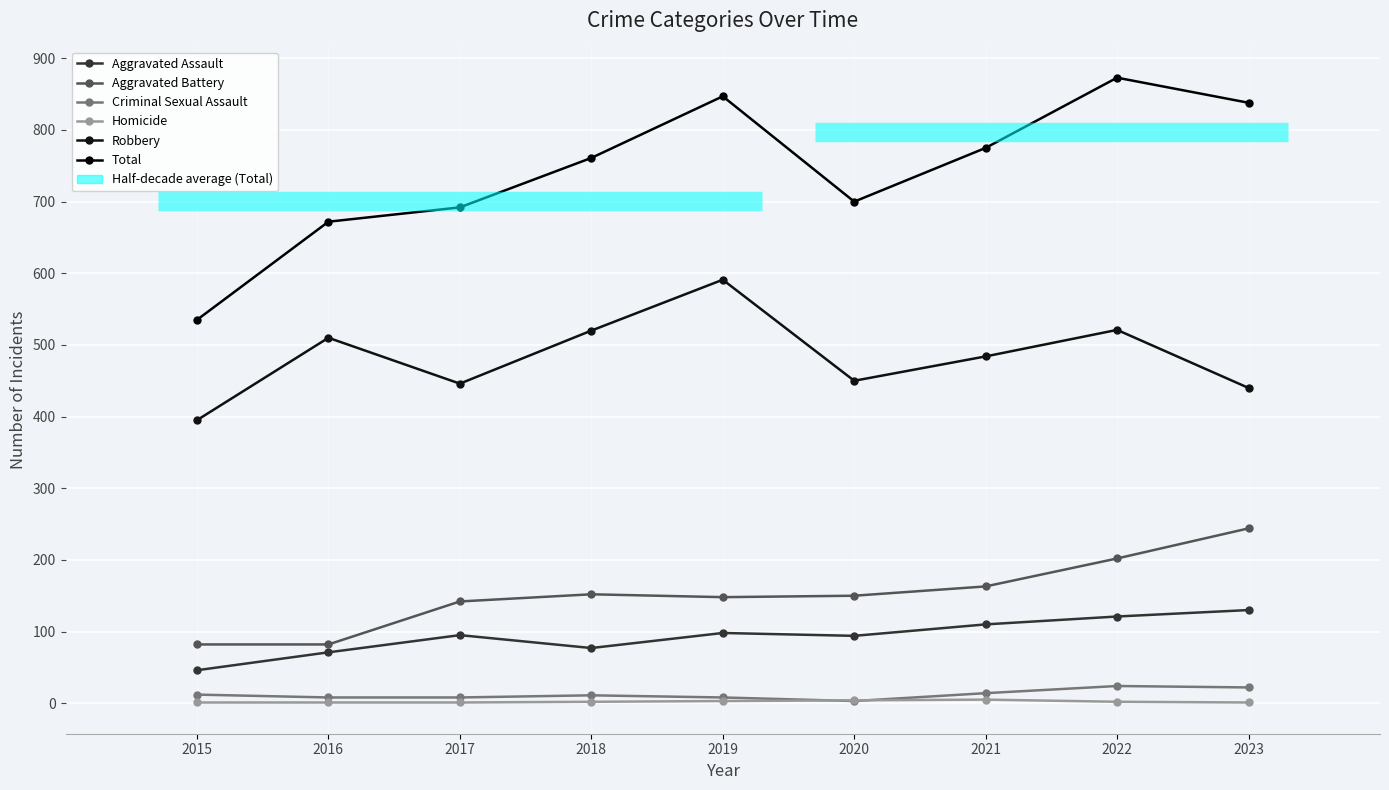

How many data points in Criminal Sexual Assault are above 11?

4